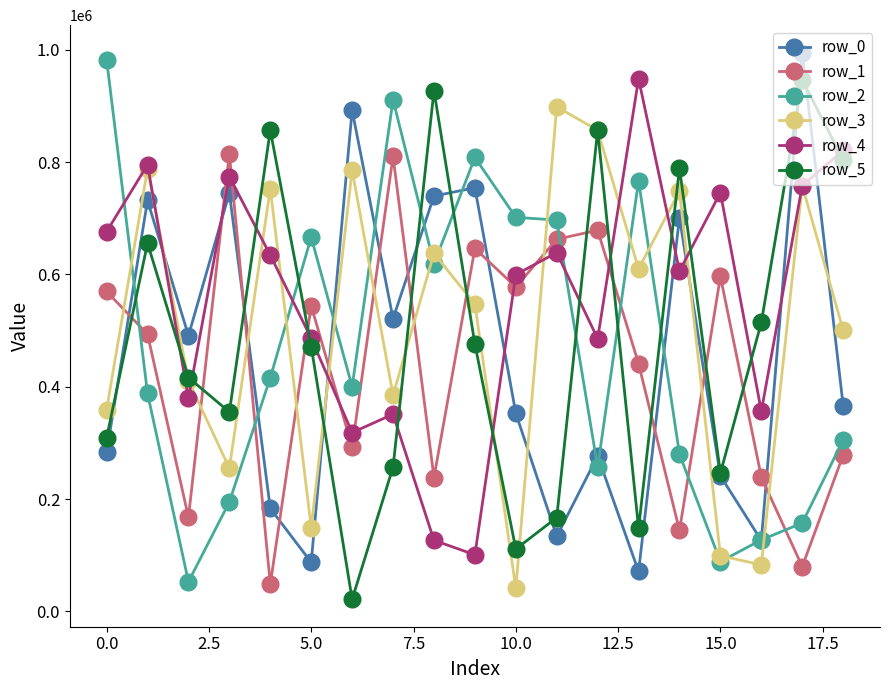

What is the lowest value of the row_1 series?

48117